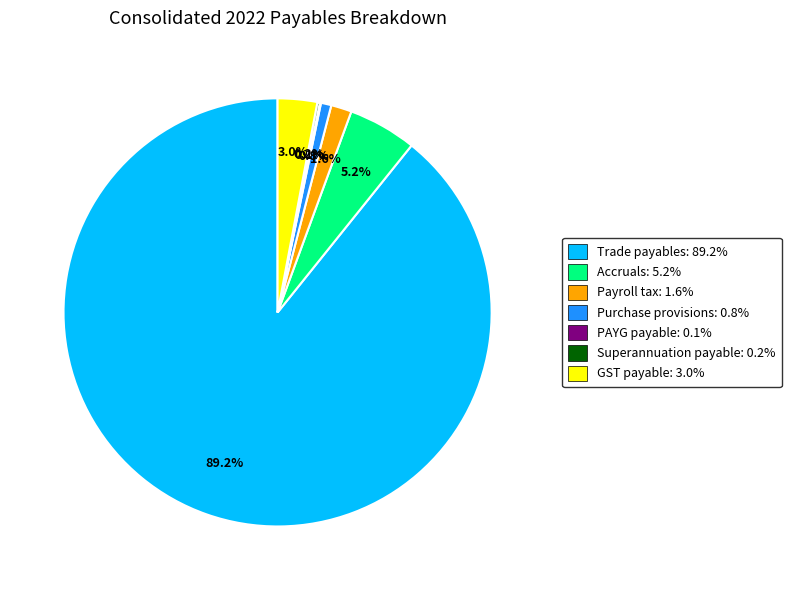

Which slice represents more than half of the pie?

Trade payables